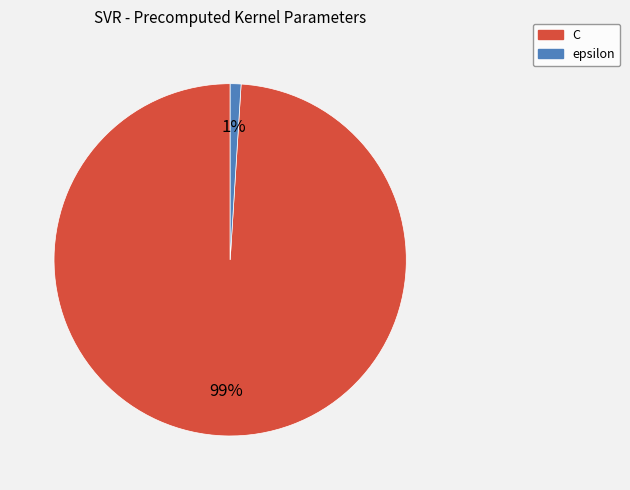

What percentage is the epsilon slice, to the nearest percent?

1%